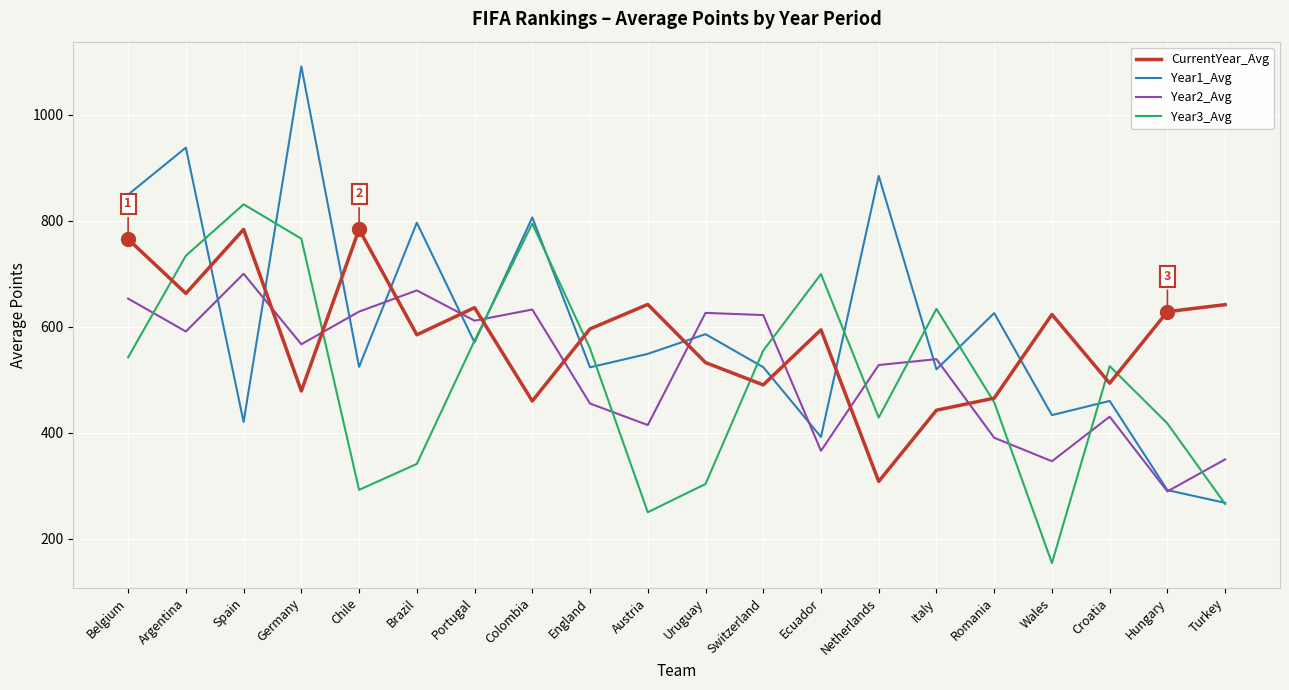

How many interior local peaks does the Year1_Avg series have?

8